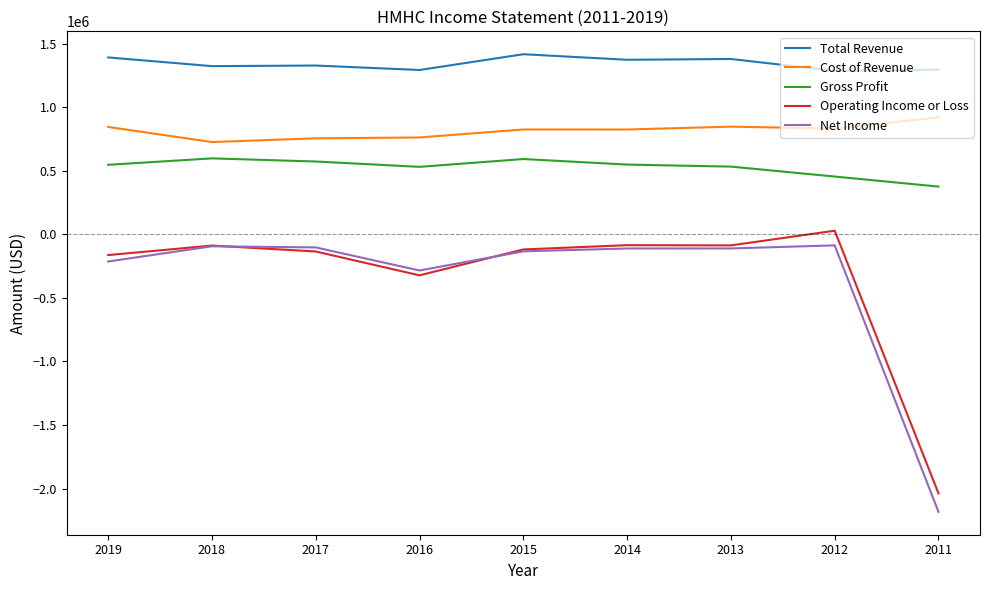

What is the difference between the second highest and minimum values in the Gross Profit series?

216700